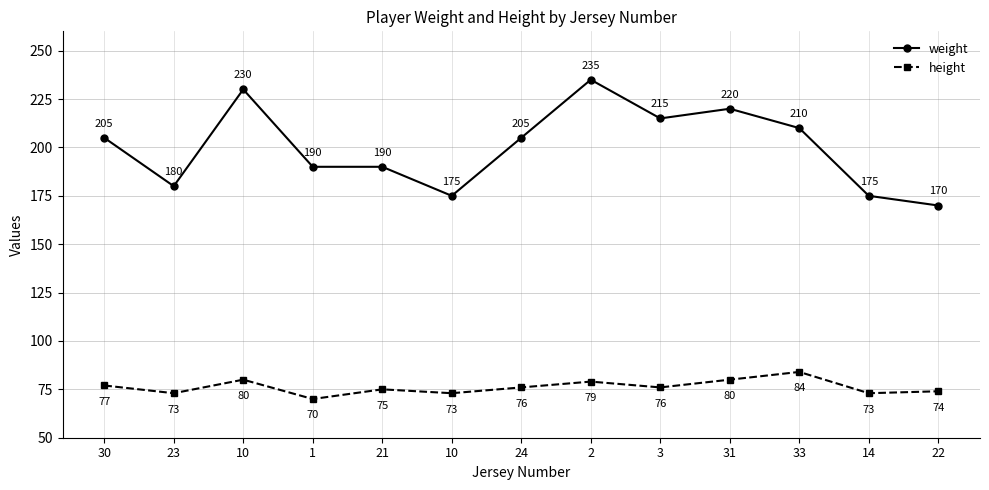

List the series in order of their overall mean, lowest first.

height, weight